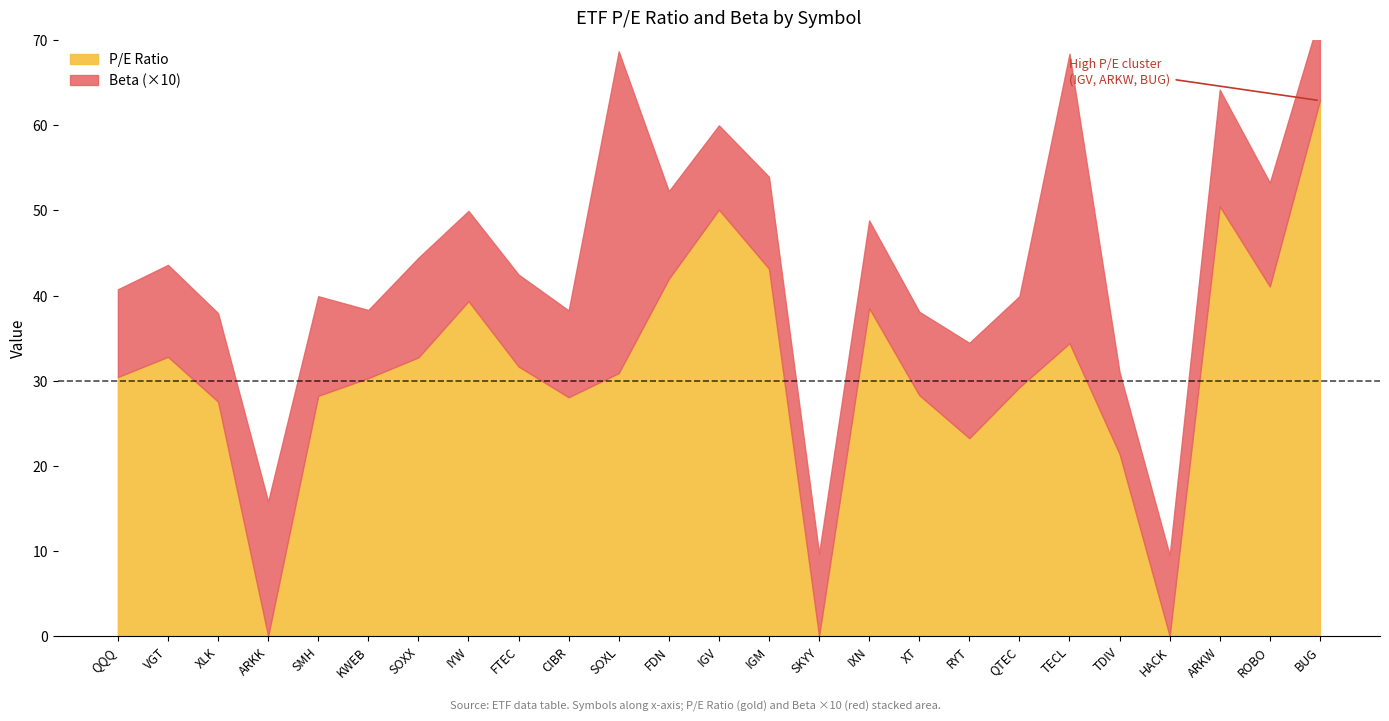

At how many categories does at least one series exceed 0?

25